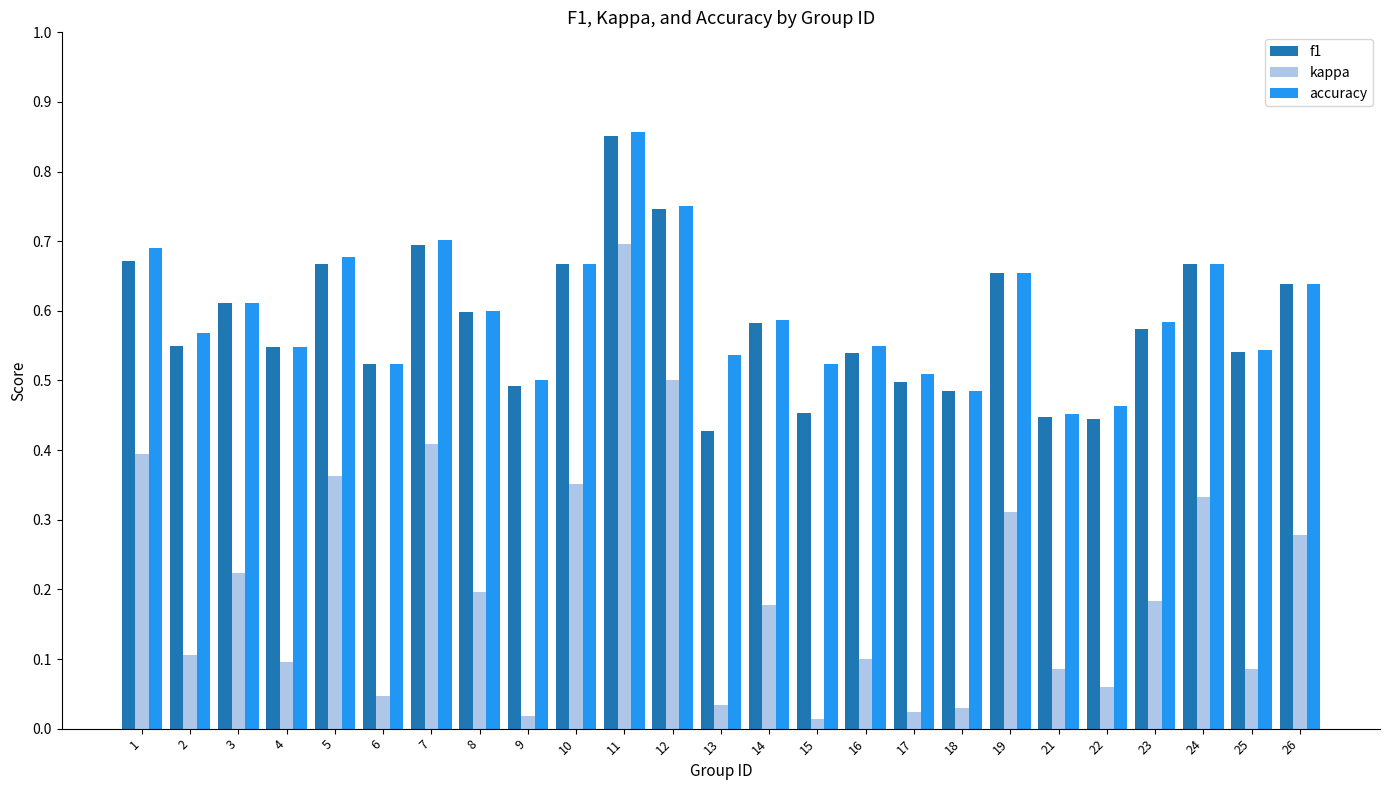

At which category does the chart reach its peak across all series?

11